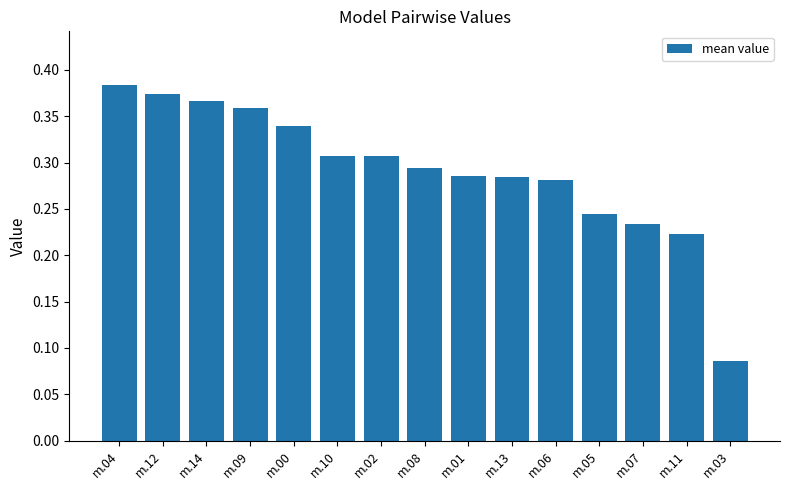

What is the sum of all values?

4.4